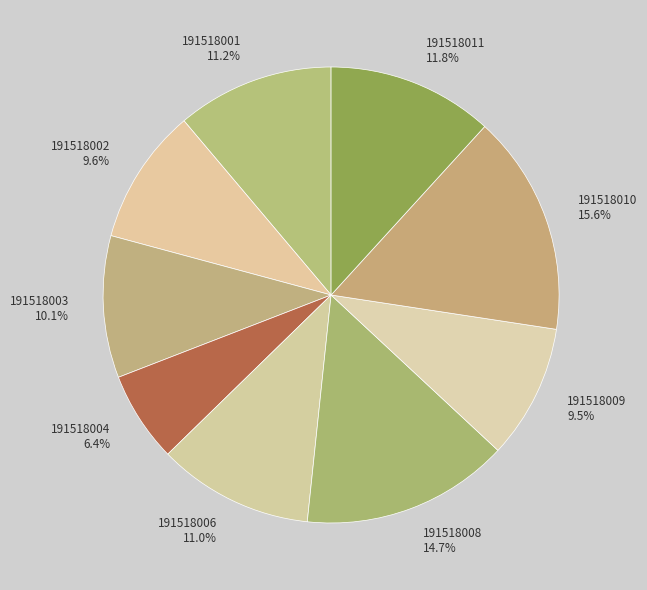

Which has a higher value, 191518009 or 191518006?

191518006